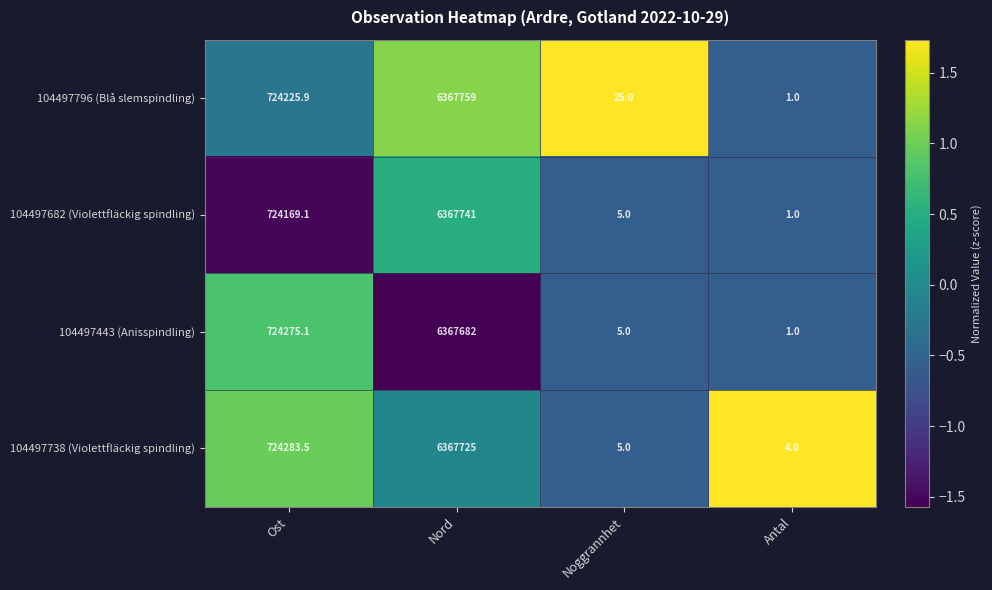

Which series has the largest total across all categories?

104497738 (Violettfläckig spindling)